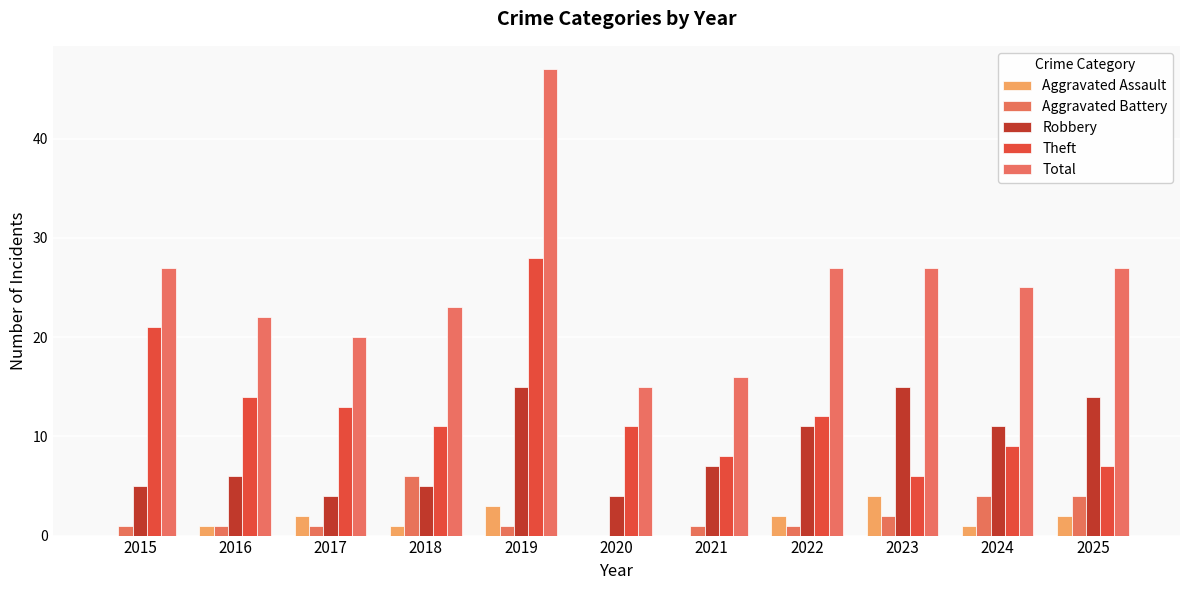

How many groups of bars are there?

11